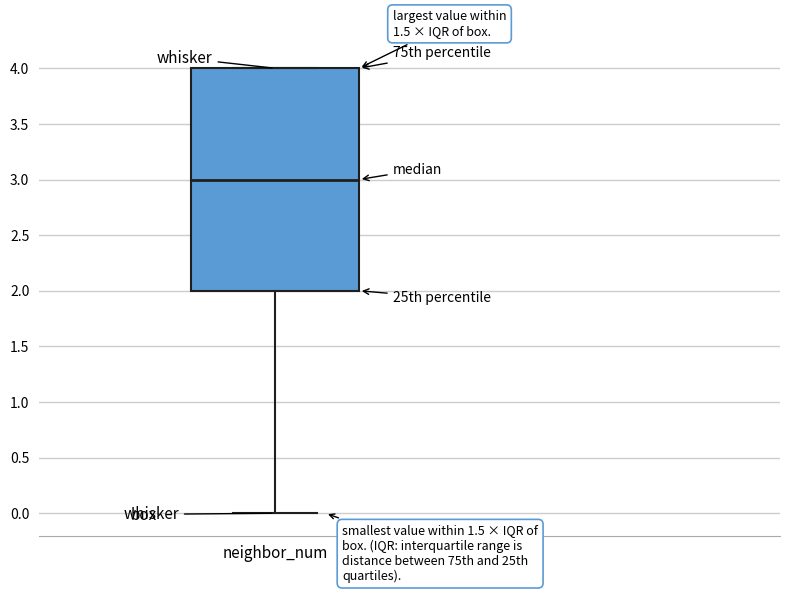

Transcribe this box plot: give where the median line is, the range the box spans, and where the two whiskers end, as read against the y-axis. The values are not printed on the chart, so give them approximately, as read against the axis.

median 3, box 2 to 4, whiskers 0 to 4